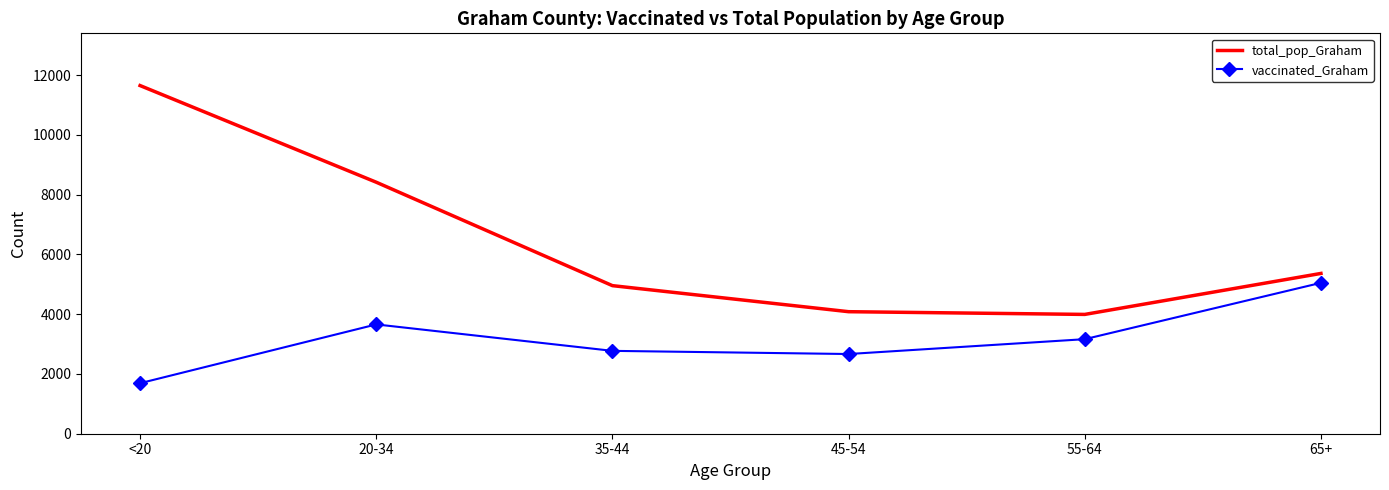

Which label corresponds to the largest value in the chart?

<20